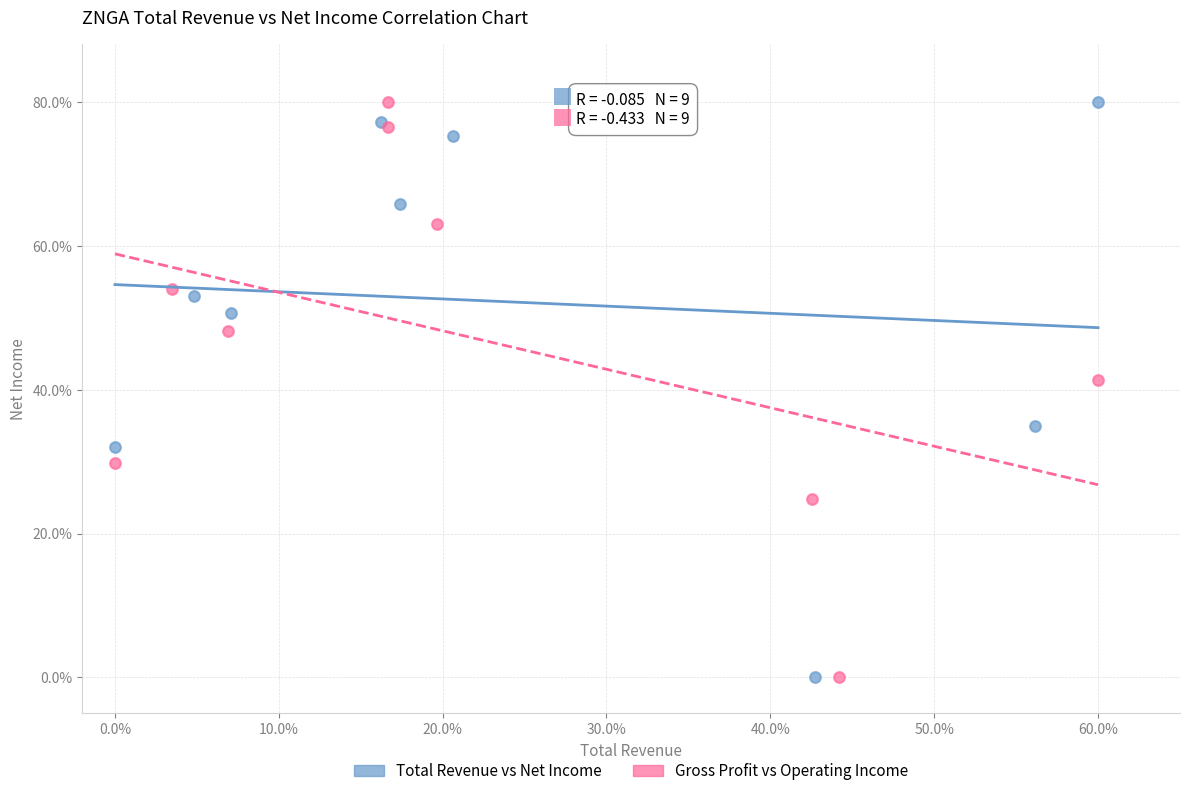

What are all the series names shown in the legend?

Total Revenue vs Net Income, Gross Profit vs Operating Income